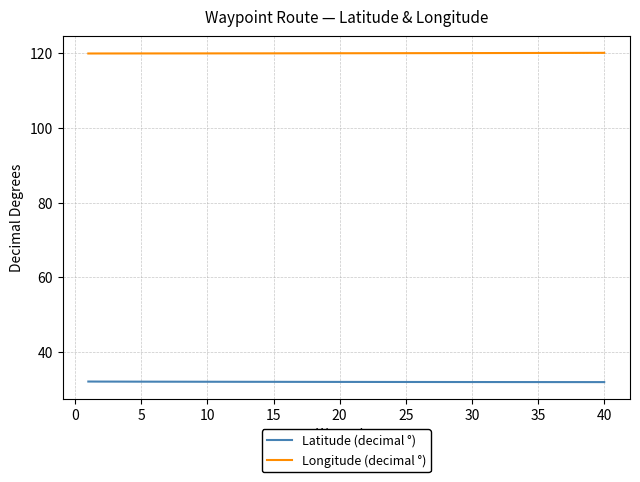

What is the minimum value for Longitude (decimal °)?

119.9